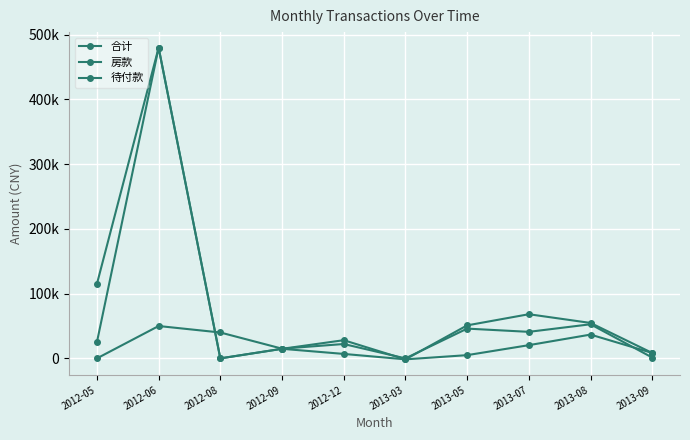

At which label is 合计 closest to 239250?

2012-05